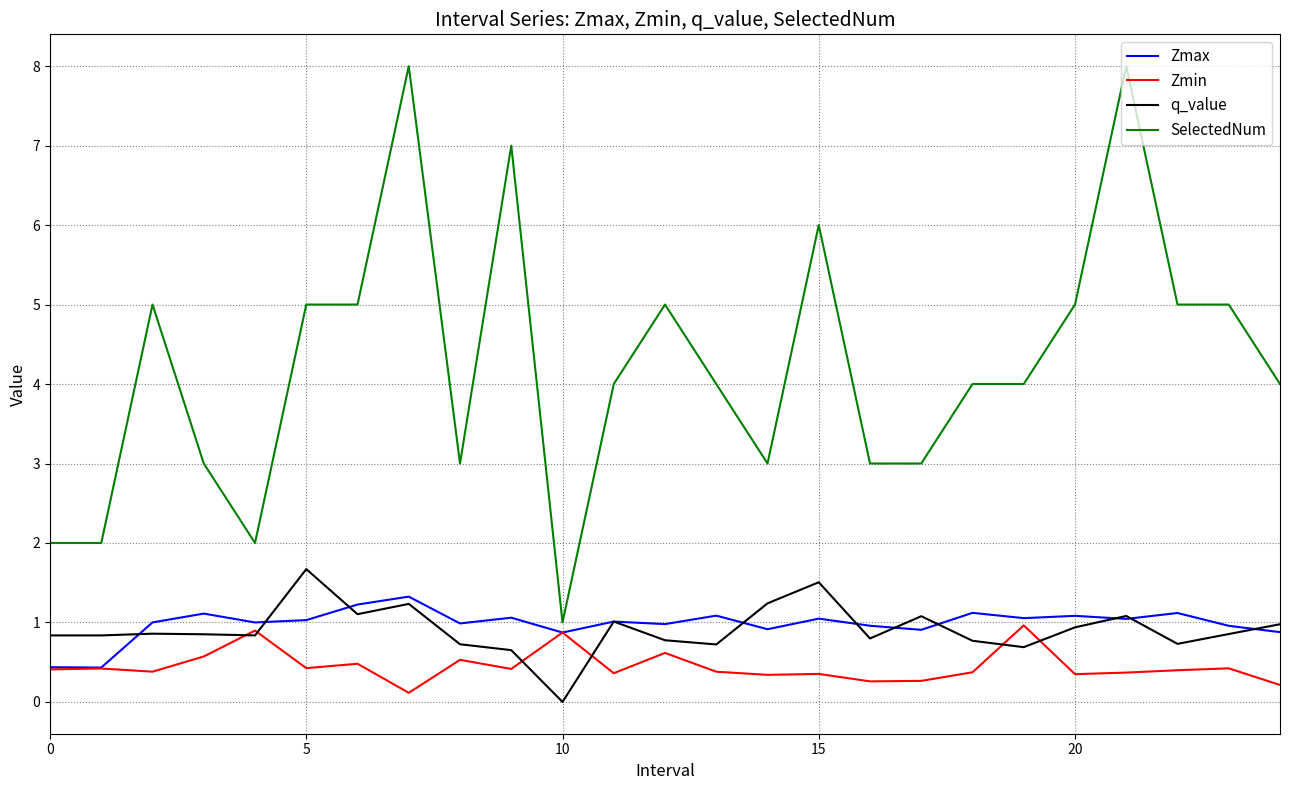

True or false: q_value and SelectedNum cross at least once.

False